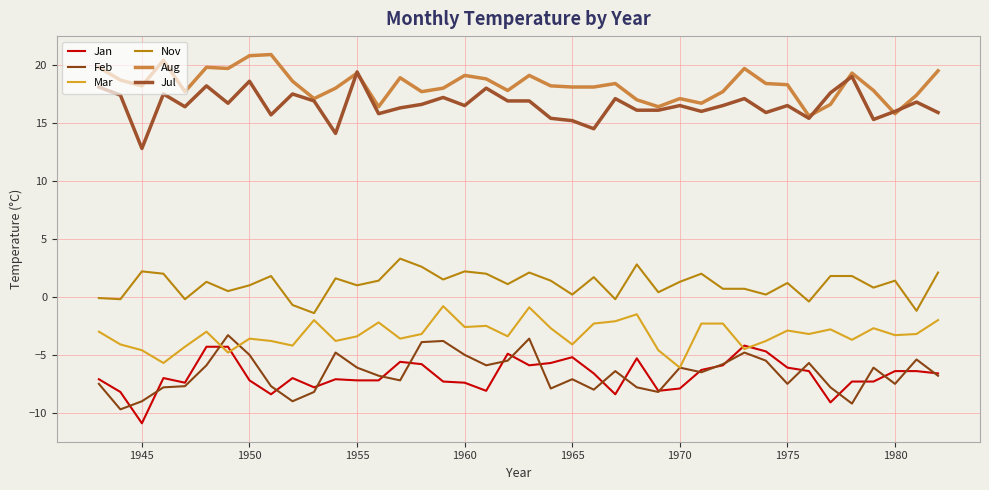

What are all the series names shown in the legend?

Jan, Feb, Mar, Nov, Aug, Jul